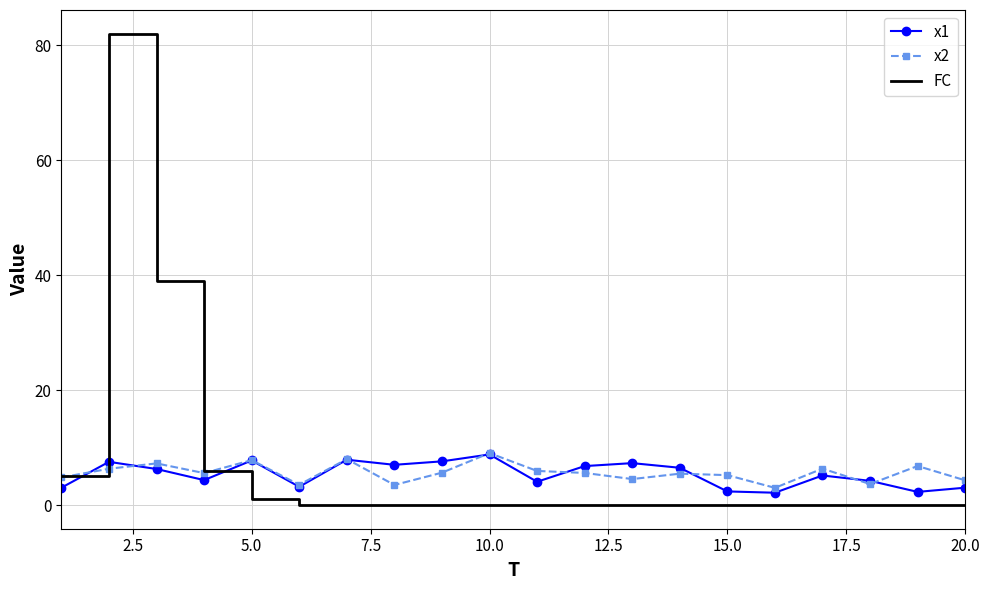

Which series has the widest spread of values?

FC